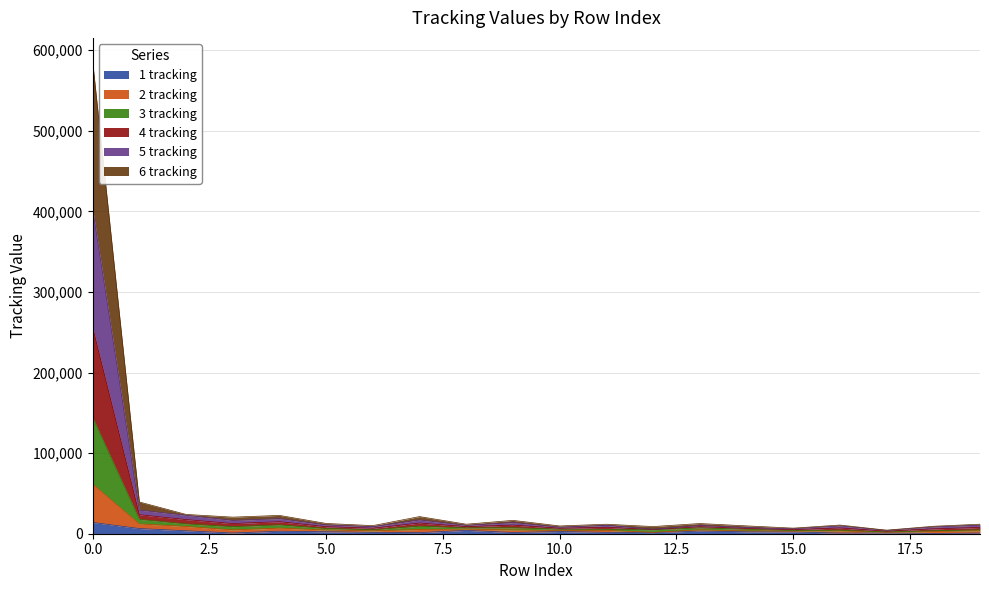

Which series changed the most between 14 and 18?

1 tracking